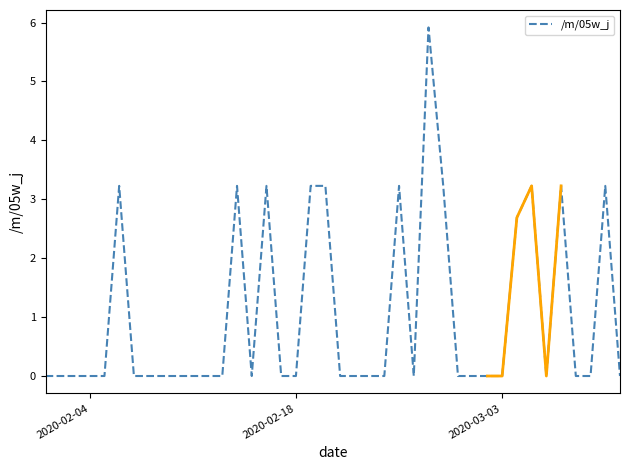

Is it true that /m/05w_j equals -2.0 at 2020-02-04?

False